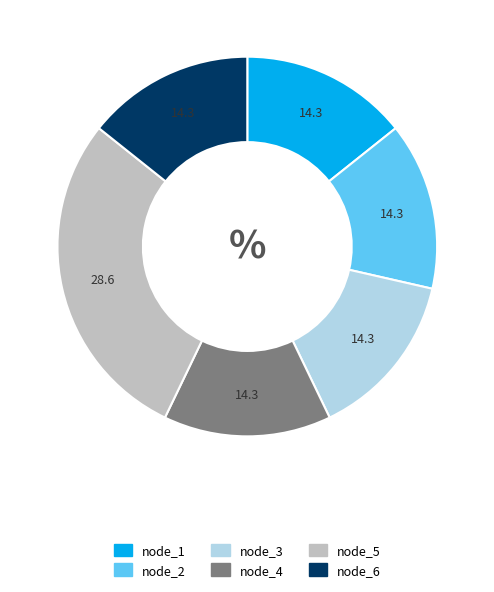

Which has a higher value, node_4 or node_5?

node_5